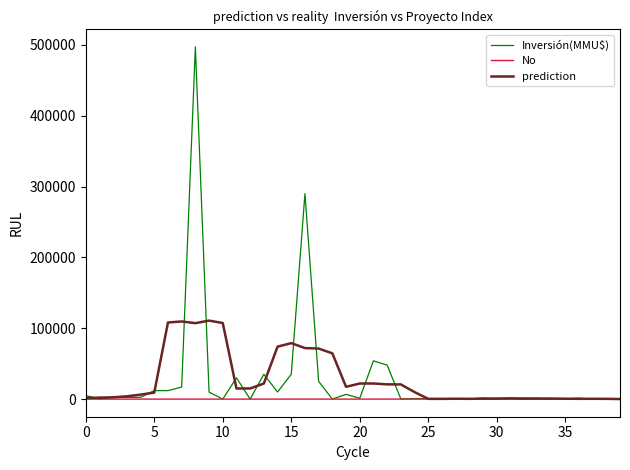

Rank the series by their maximum value, from highest to lowest.

Inversión(MMU$), prediction, No